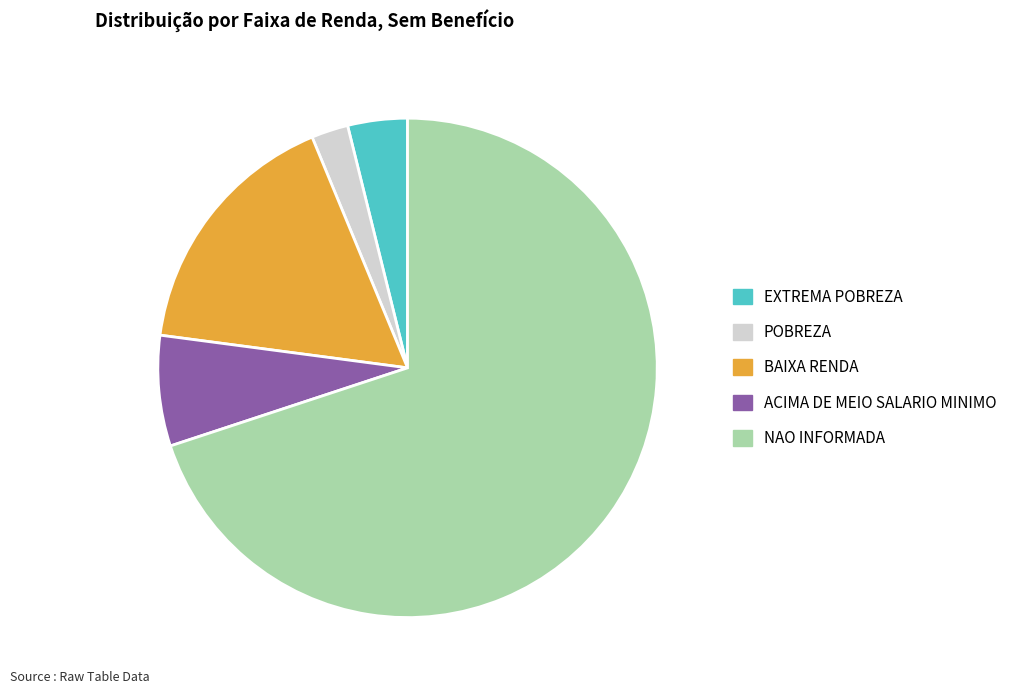

Combined, do EXTREMA POBREZA and NAO INFORMADA account for over 50%?

Yes